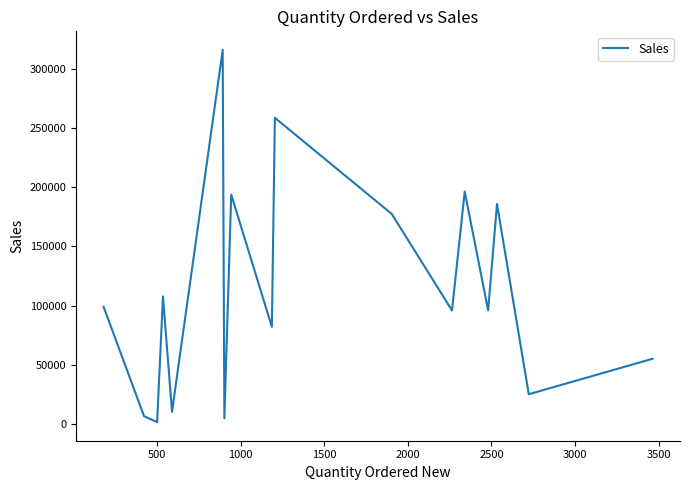

What is the difference between the maximum and minimum values?

314036.9